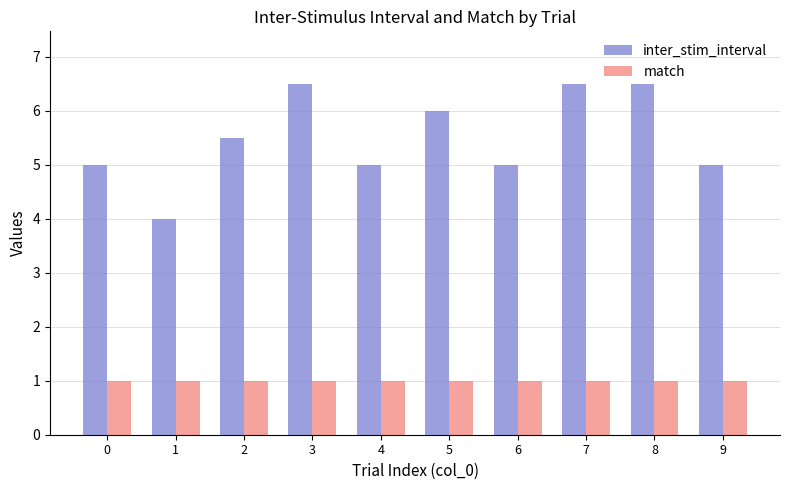

List the series in order of their peak value, lowest first.

match, inter_stim_interval